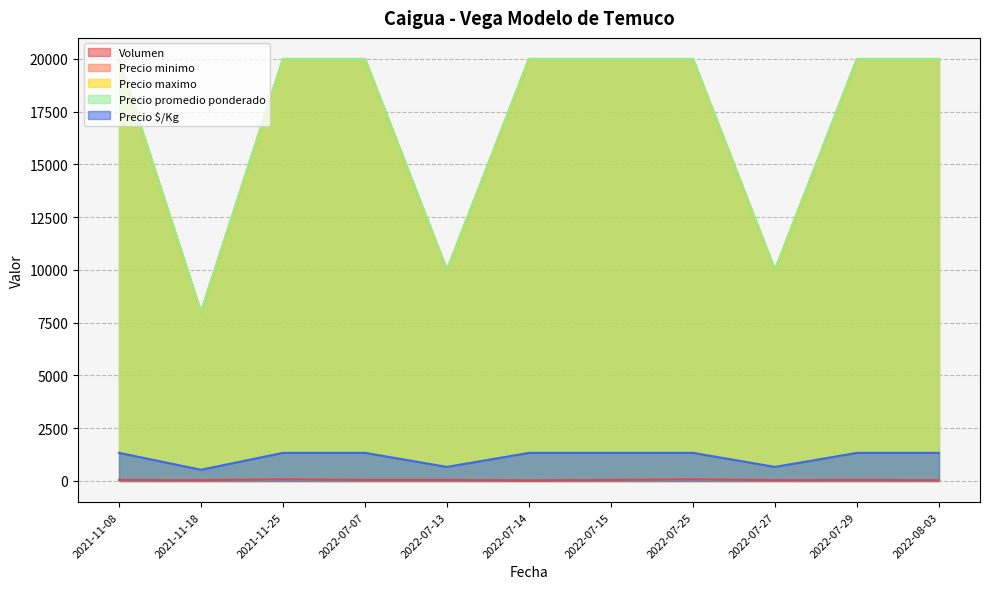

Reading left to right, extract all data points from this chart.

Volumen: 2021-11-08=50	2021-11-18=40	2021-11-25=80	2022-07-07=50	2022-07-13=50	2022-07-14=30	2022-07-15=50	2022-07-25=80	2022-07-27=40	2022-07-29=50	2022-08-03=40
Precio minimo: 2021-11-08=20000	2021-11-18=8000	2021-11-25=20000	2022-07-07=20000	2022-07-13=10000	2022-07-14=20000	2022-07-15=20000	2022-07-25=20000	2022-07-27=10000	2022-07-29=20000	2022-08-03=20000
Precio maximo: 2021-11-08=20000	2021-11-18=8000	2021-11-25=20000	2022-07-07=20000	2022-07-13=10000	2022-07-14=20000	2022-07-15=20000	2022-07-25=20000	2022-07-27=10000	2022-07-29=20000	2022-08-03=20000
Precio promedio ponderado: 2021-11-08=20000	2021-11-18=8000	2021-11-25=20000	2022-07-07=20000	2022-07-13=10000	2022-07-14=20000	2022-07-15=20000	2022-07-25=20000	2022-07-27=10000	2022-07-29=20000	2022-08-03=20000
Precio $/Kg: 2021-11-08=1333	2021-11-18=533	2021-11-25=1333	2022-07-07=1333	2022-07-13=667	2022-07-14=1333	2022-07-15=1333	2022-07-25=1333	2022-07-27=667	2022-07-29=1333	2022-08-03=1333